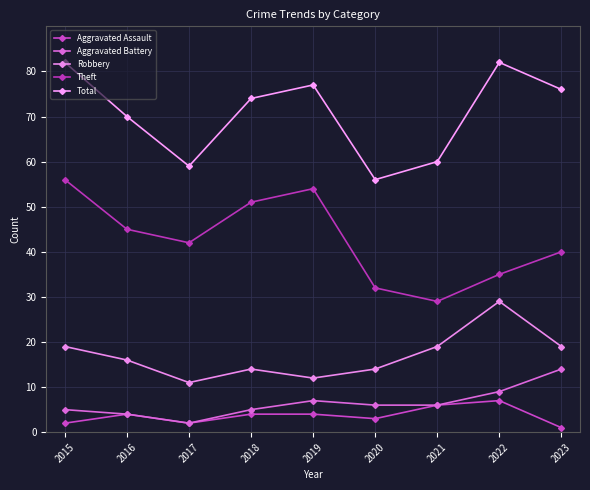

The Aggravated Battery series shows 5 at 2018. True or false?

True